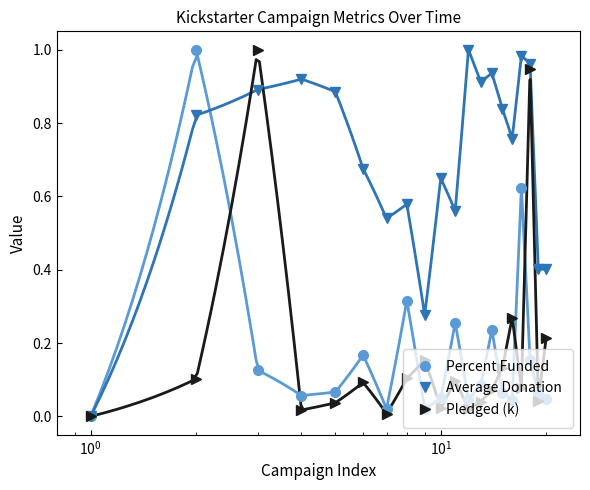

True or false: Percent Funded has more than 0 points higher than both neighbors.

True